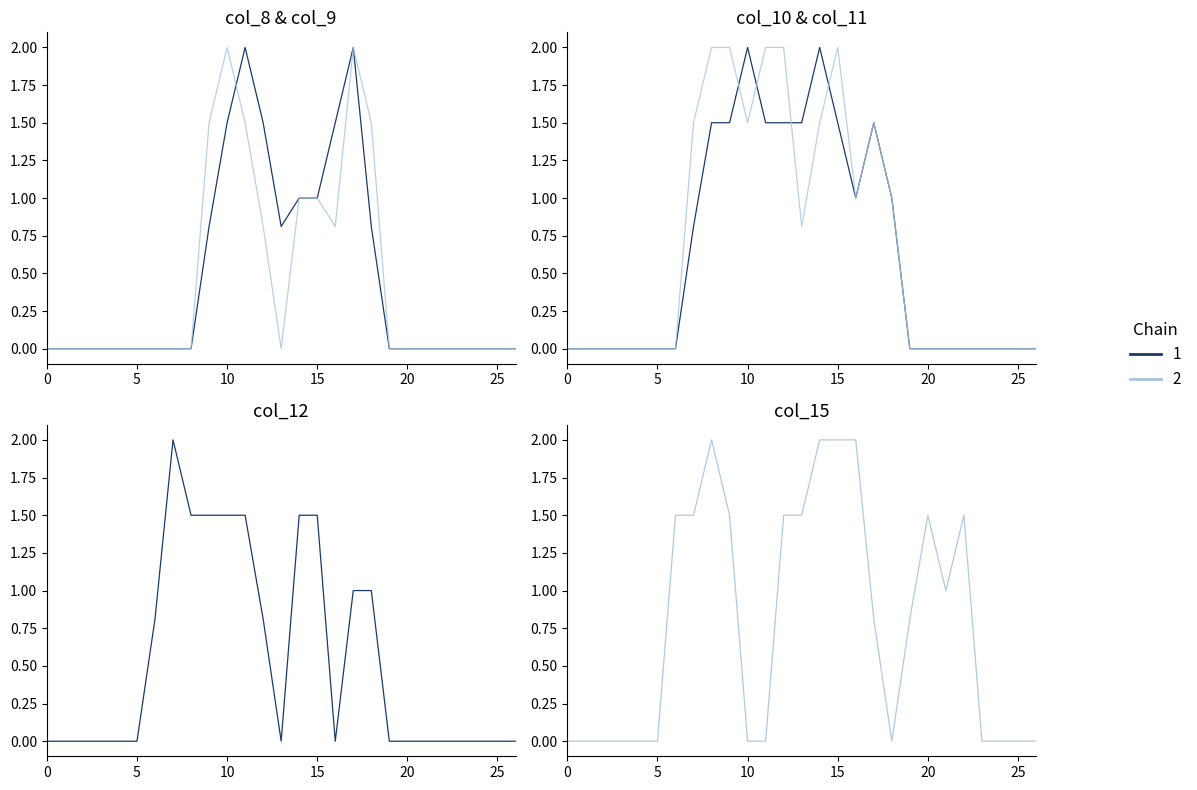

What is the total value across all series at 22?

1.5